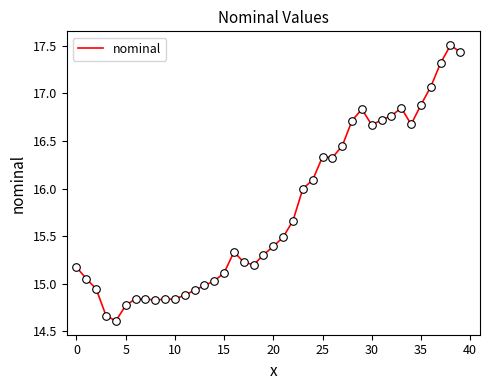

What is the greatest value displayed?

17.5